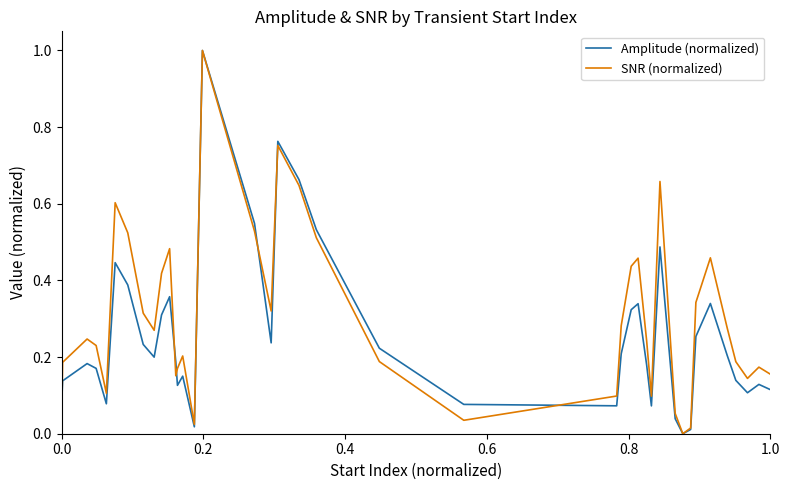

What is the highest value of the Amplitude (normalized) series?

1.0